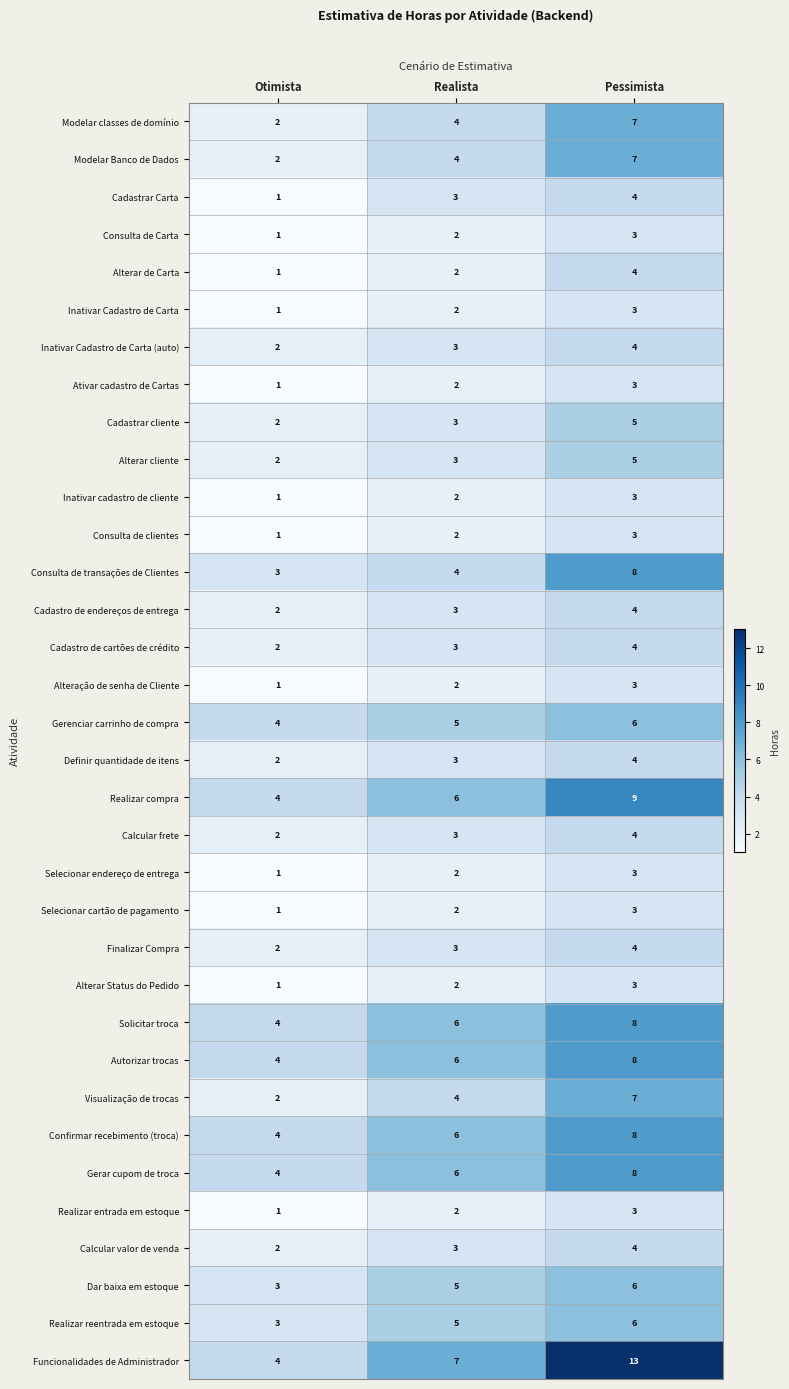

Where is Alteração de senha de Cliente nearest to the value 2?

Realista